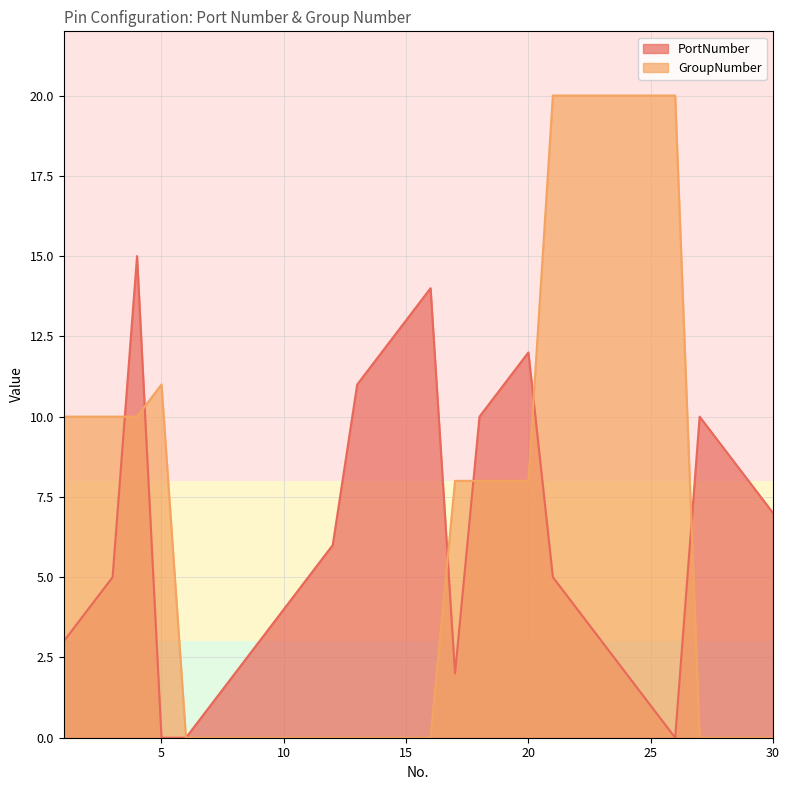

What is the maximum value for PortNumber?

15